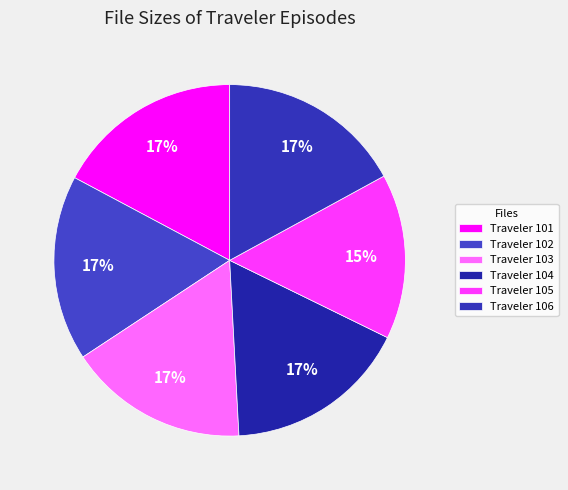

To the nearest percent, what is the difference between the largest and smallest slice percentages?

2%